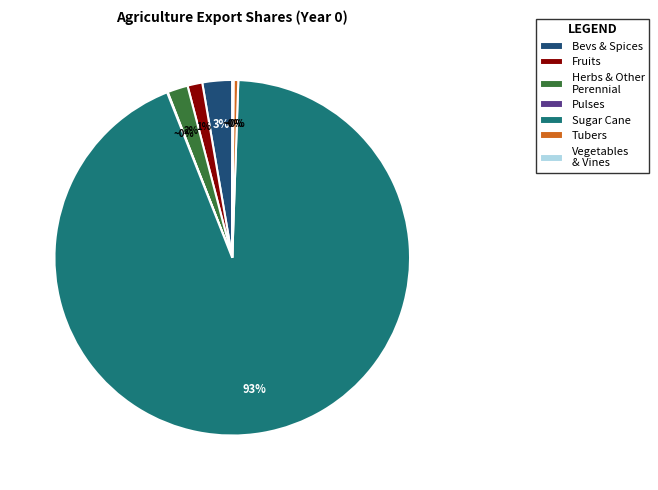

Is there any slice that represents more than half of the pie?

Yes